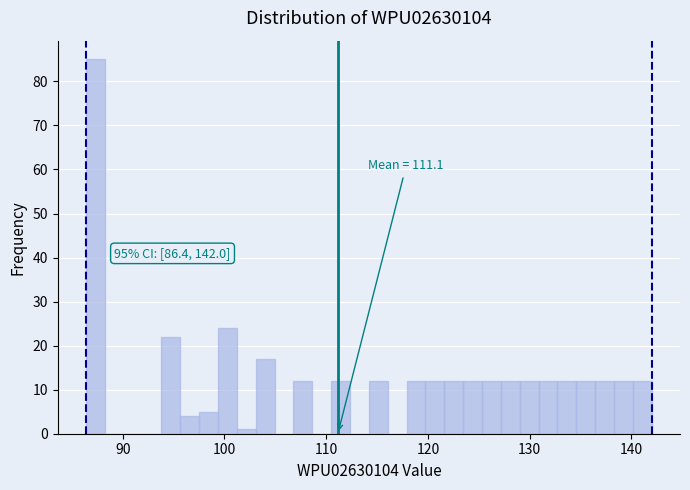

Read against the x-axis, roughly where is the centre of the tallest bar?

87